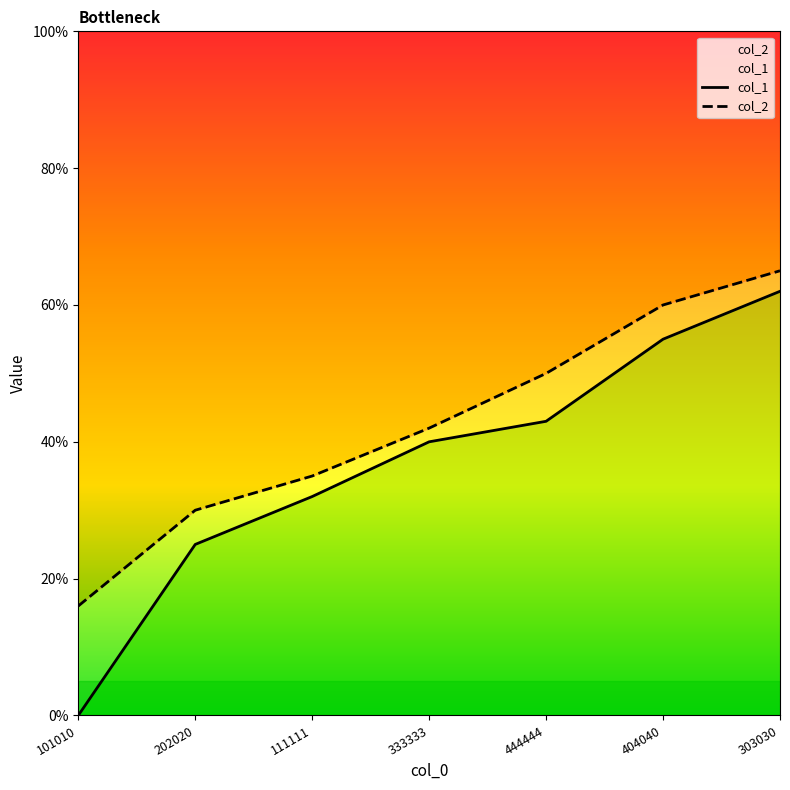

What is the label of the 2nd point from the left?

202020